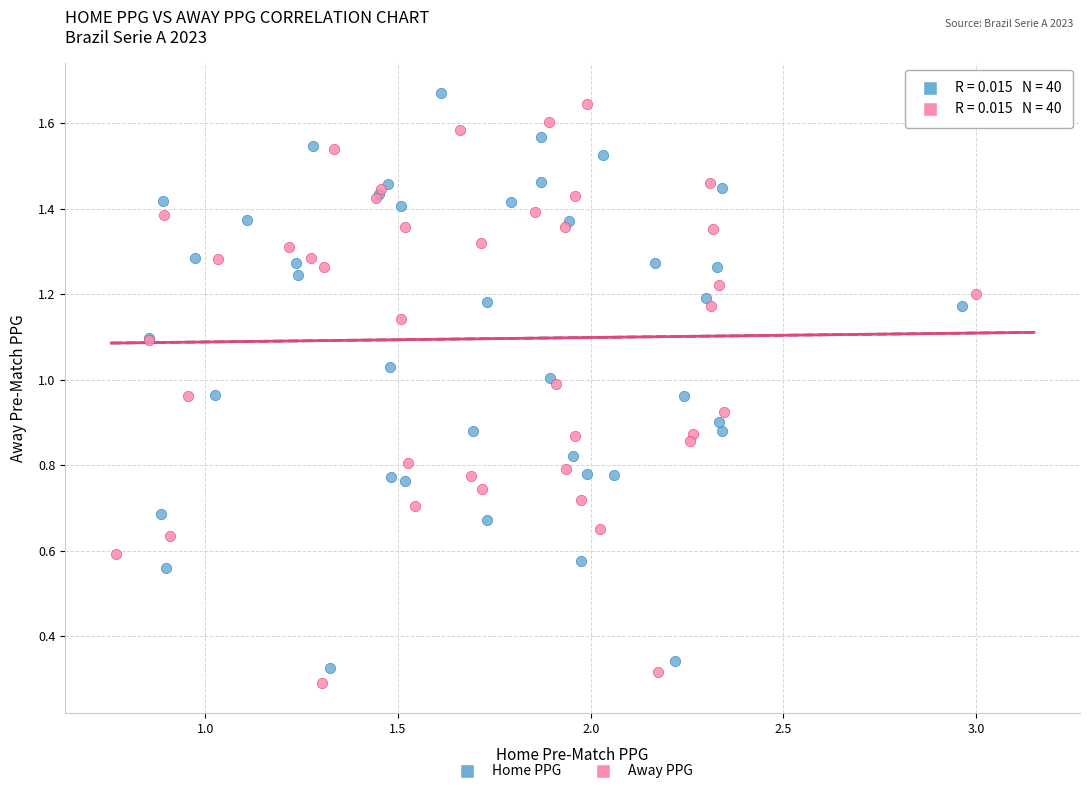

What are all the series names shown in the legend?

Home PPG, Away PPG